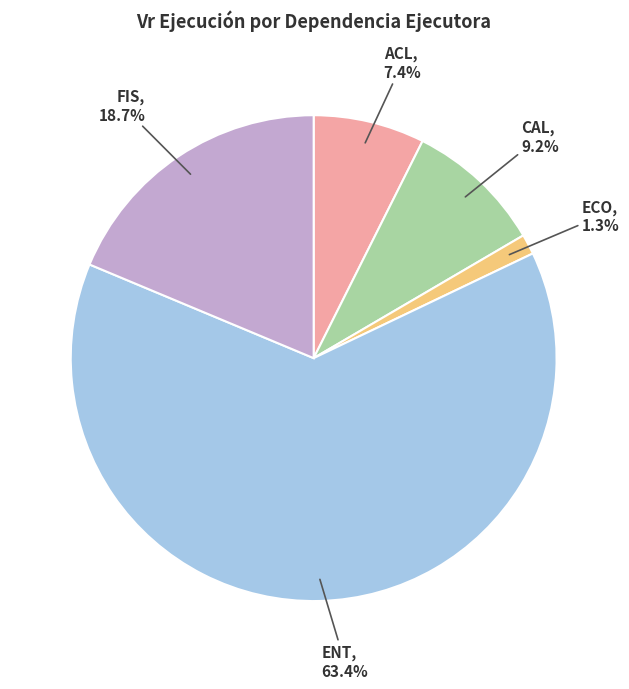

To the nearest percent, what is the difference between the largest and smallest slice percentages?

62%